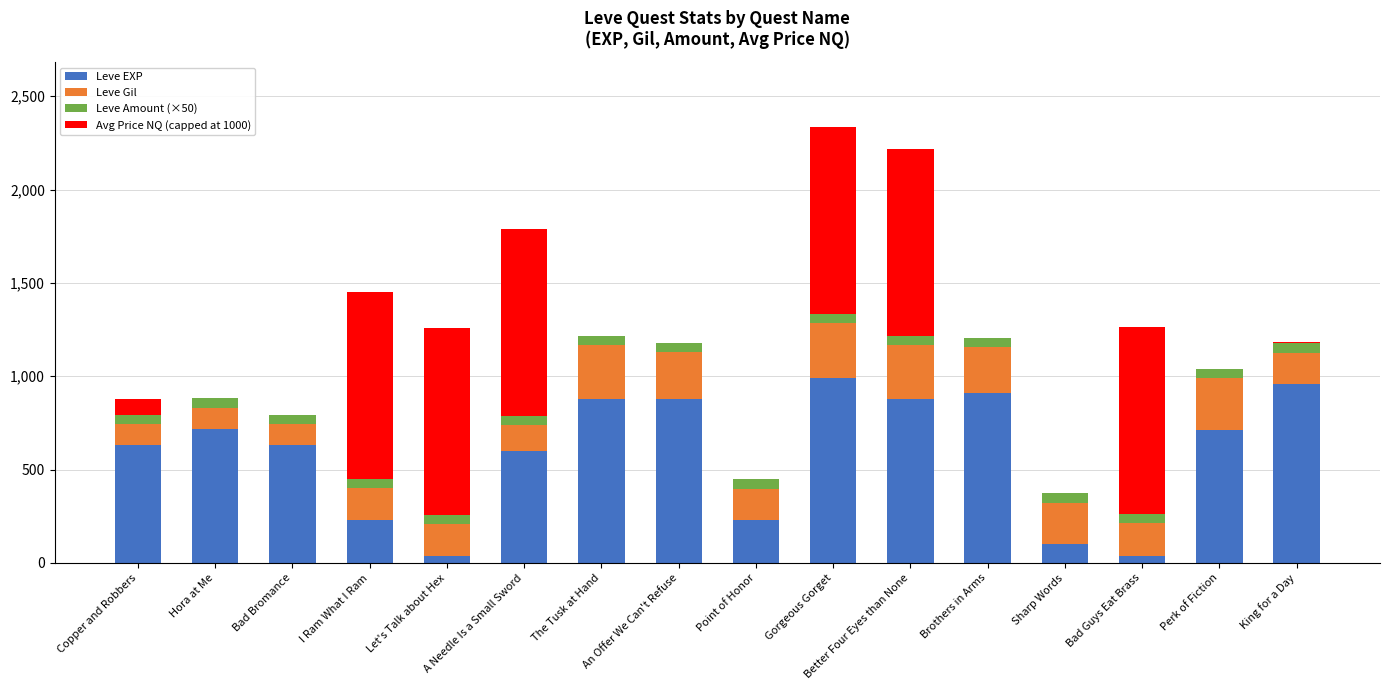

Is it true that Leve EXP equals 910 at Brothers in Arms?

True